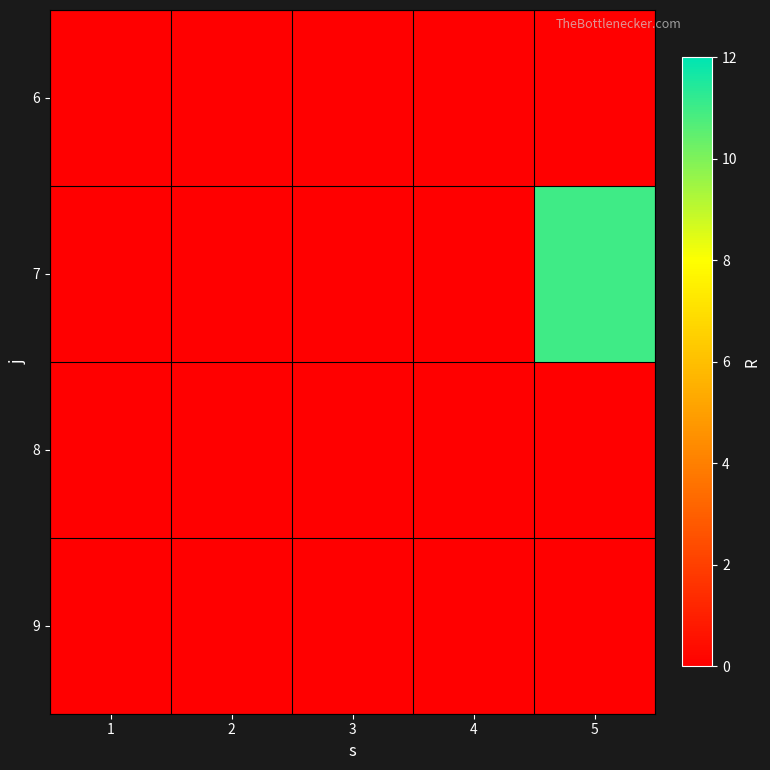

Rank the series at 5 from lowest to highest value.

6, 8, 9, 7